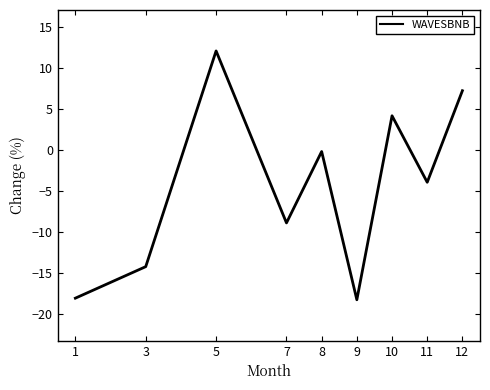

How many values are below -3?

5